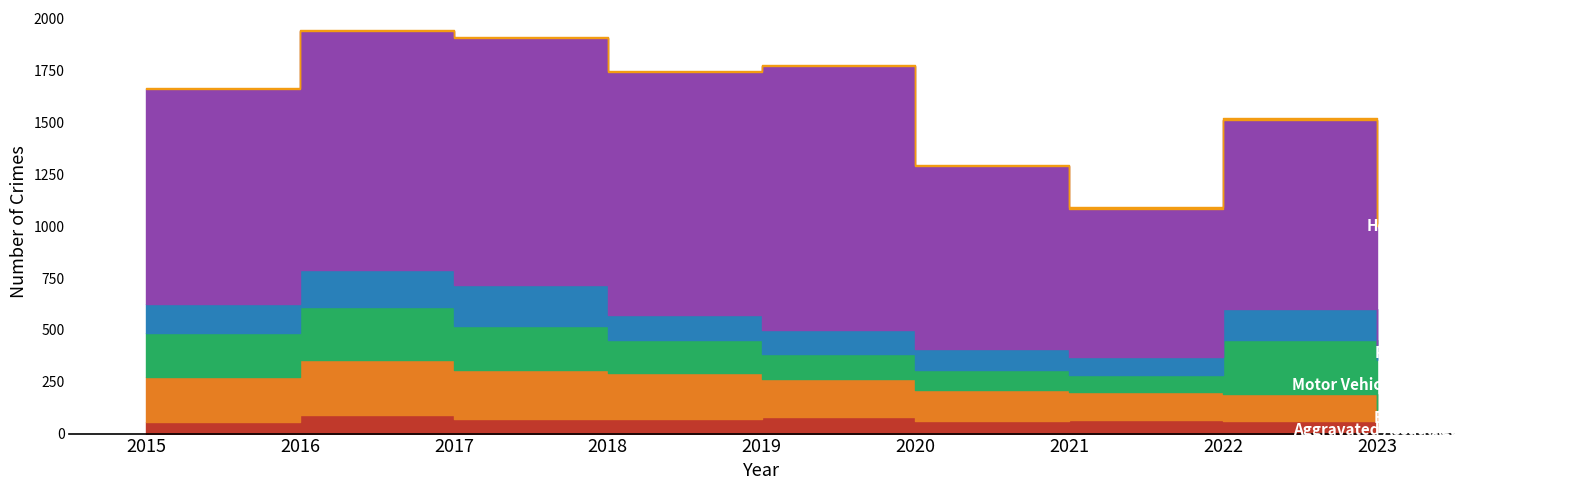

How many data points does each series have?

9